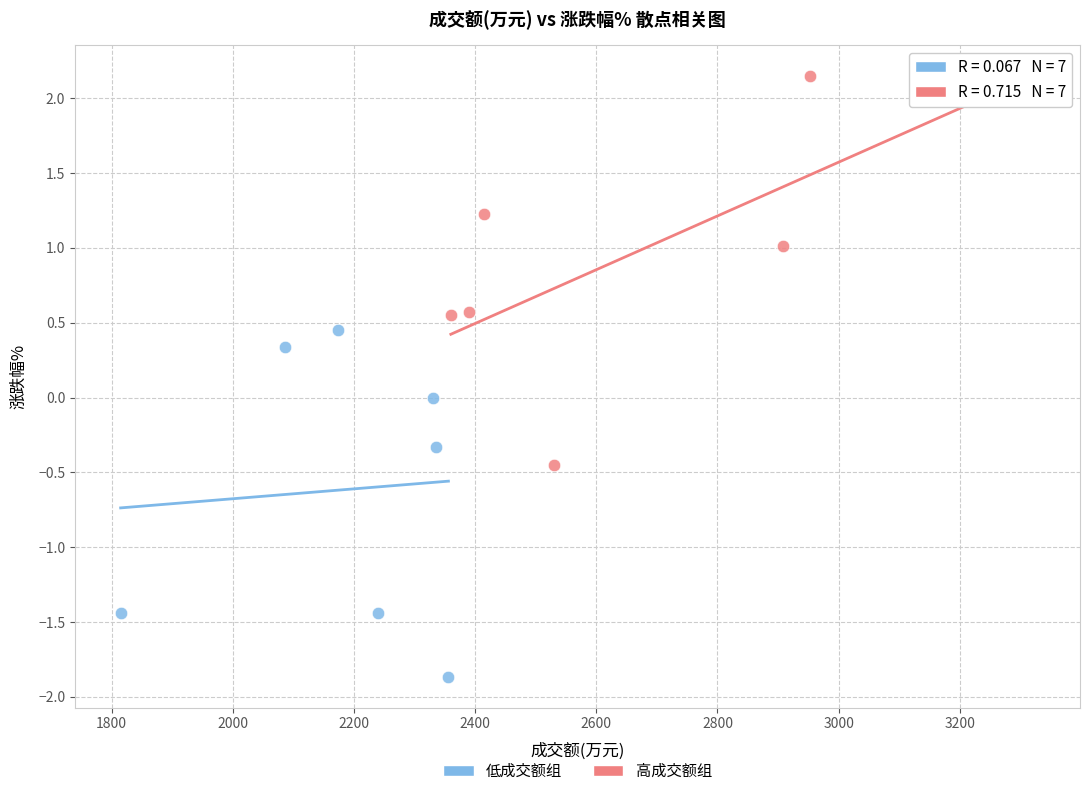

Which series contains the lowest Y value?

低成交额组